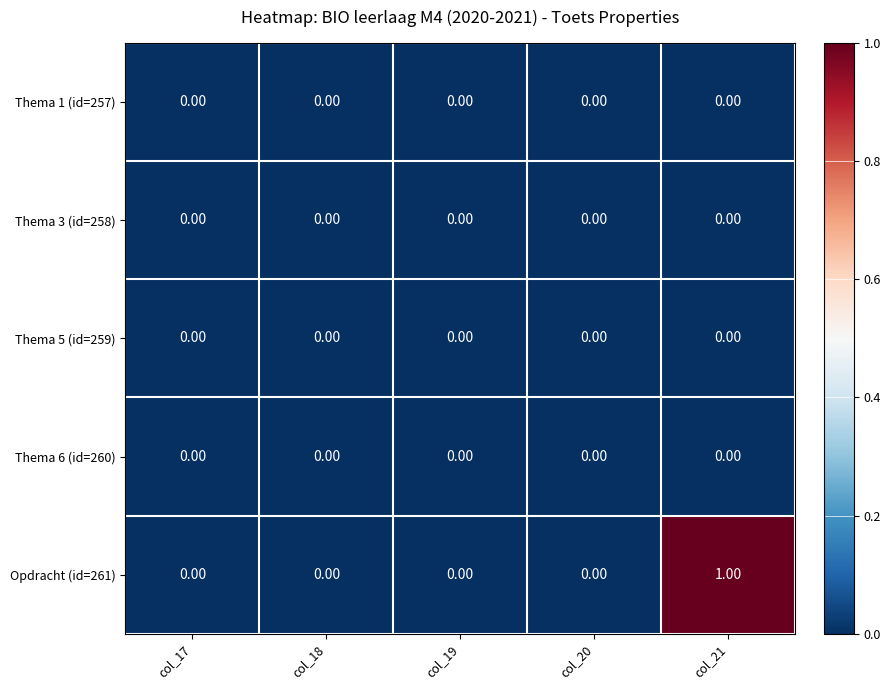

Which series has the largest total across all categories?

Opdracht (id=261)